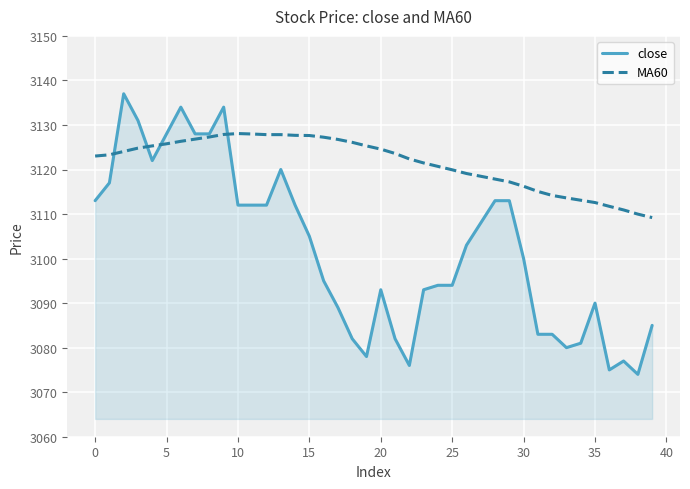

How many distinct data groups are displayed?

2